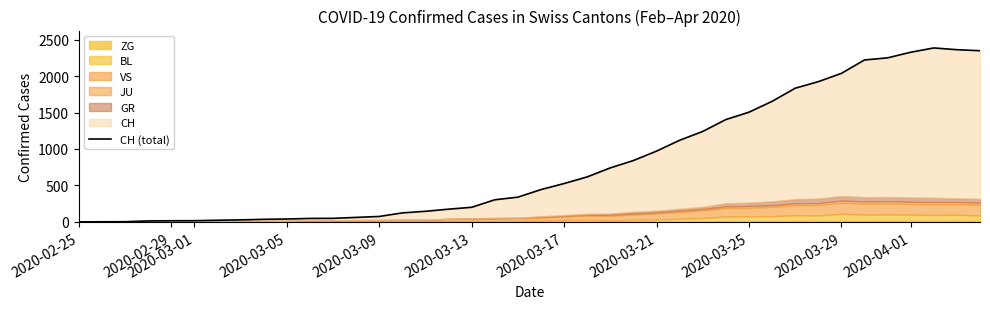

True or false: the data shows 1075 at 31.

False